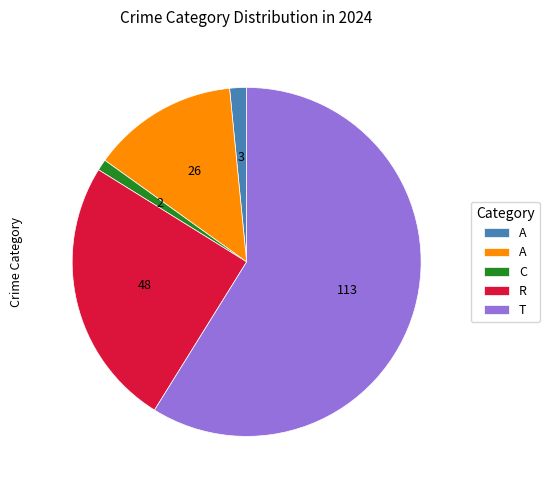

How many slices are in this pie chart?

5